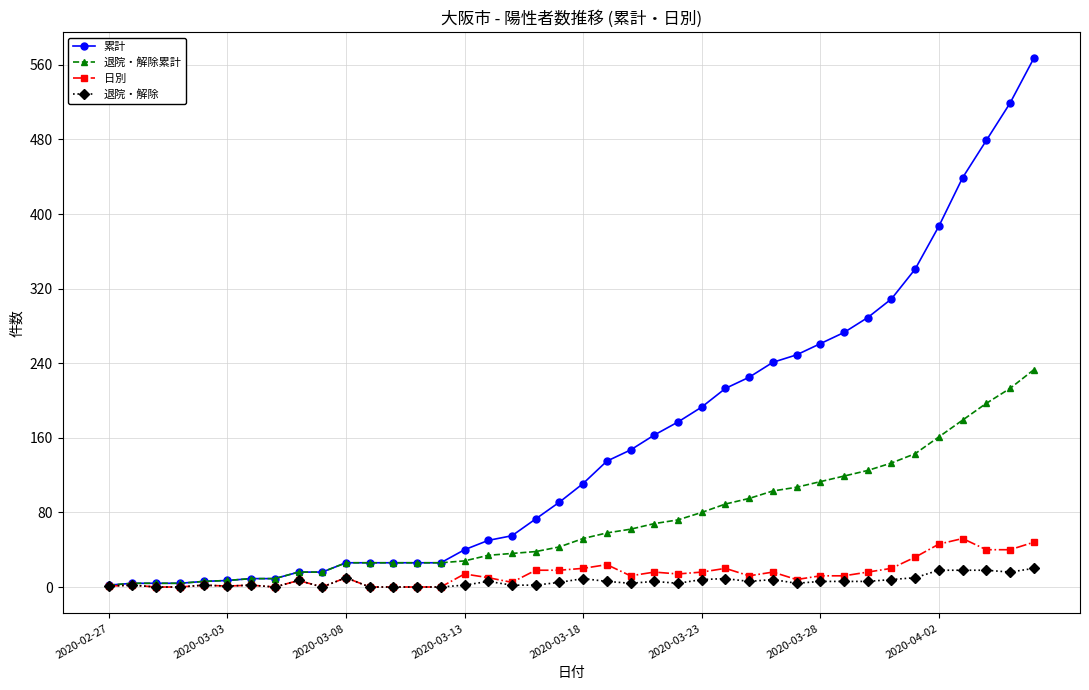

At how many categories does at least one series exceed 403?

4